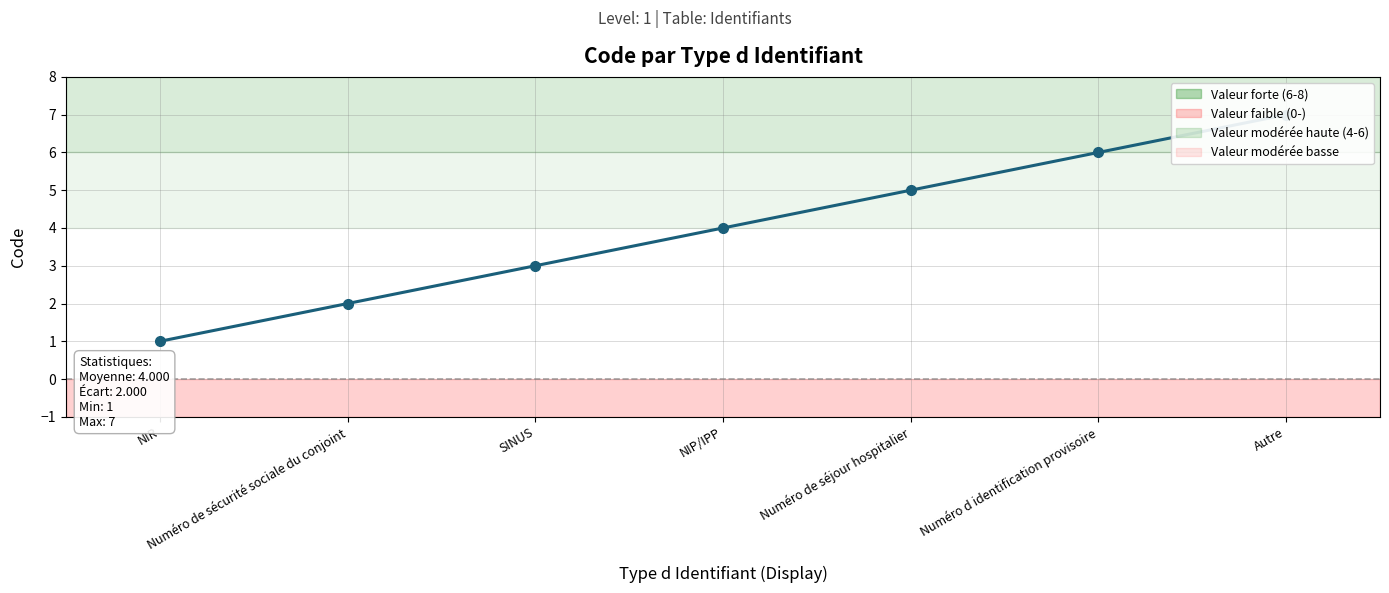

How many data points are less than 4?

3